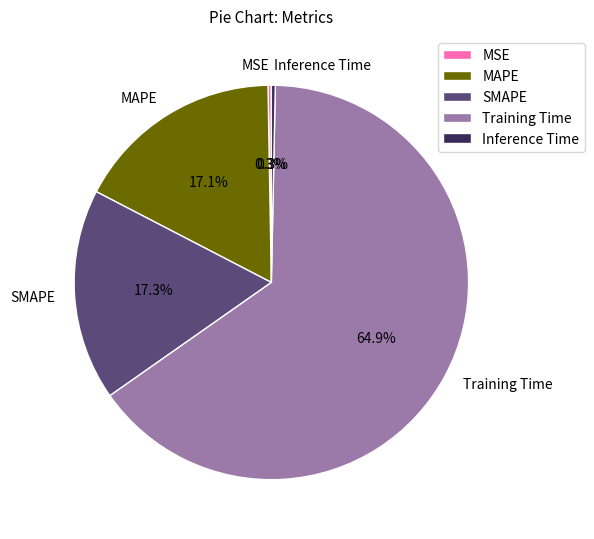

How much of the chart is everything except MAPE?

82.9%